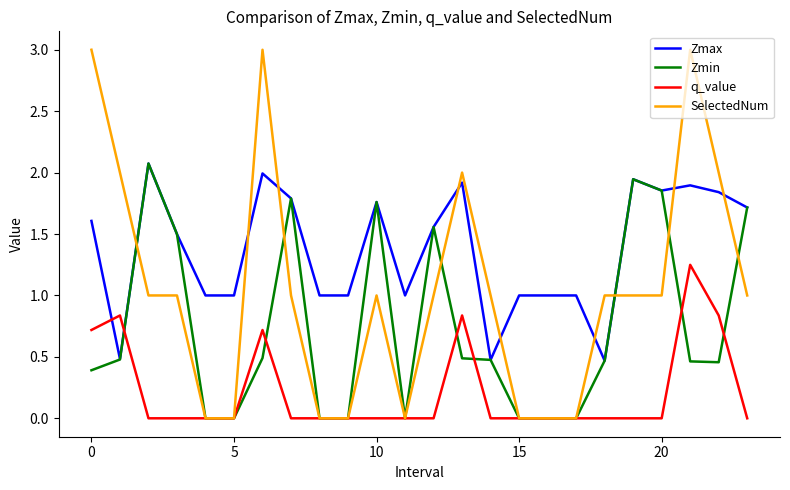

Which series has the largest total across all categories?

Zmax